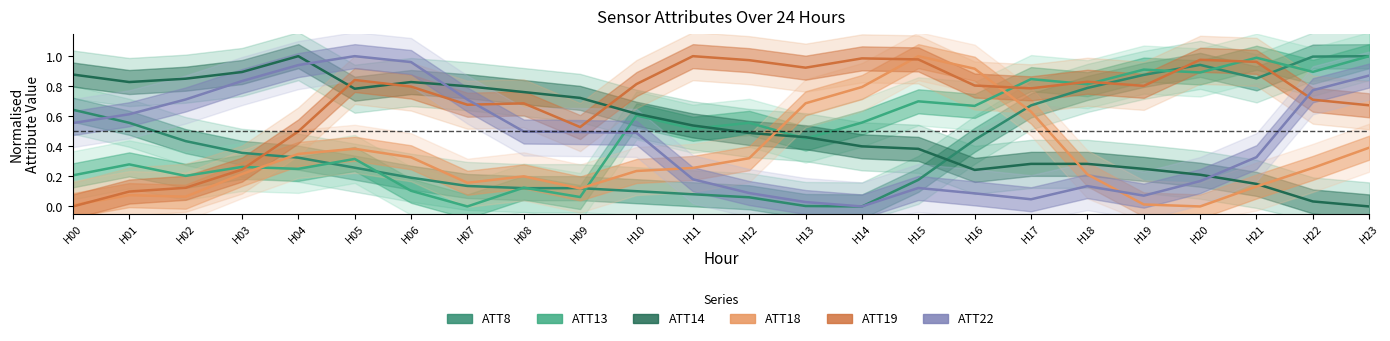

The ATT22 series shows 0.0 at H13. True or false?

True